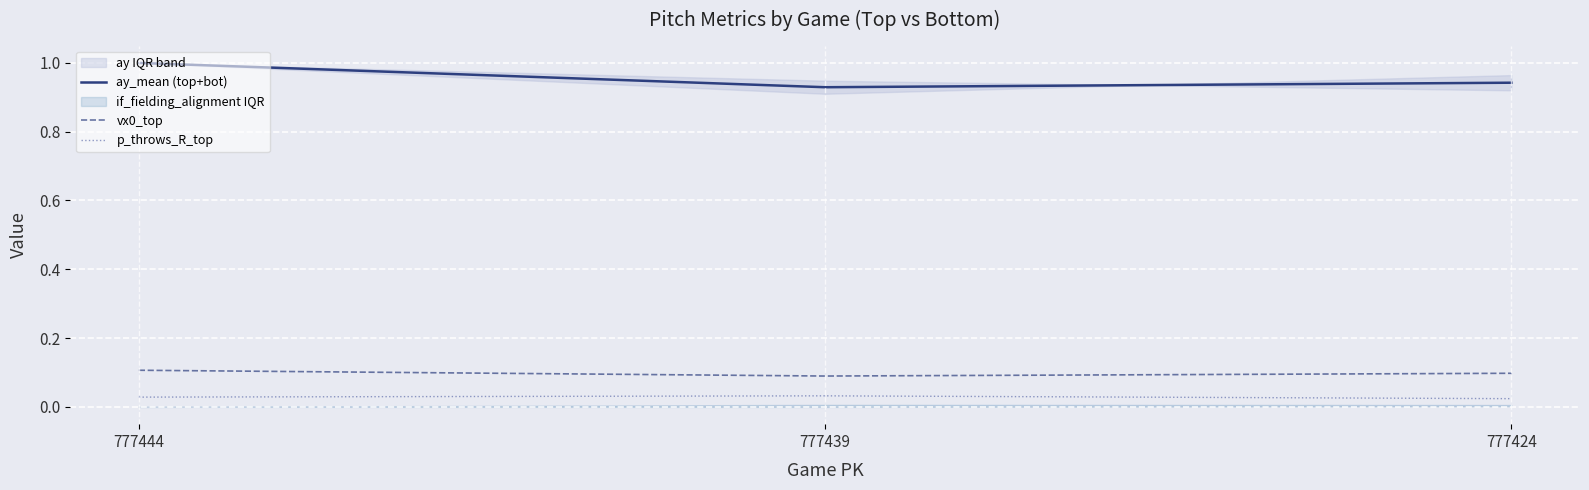

Reading right to left, list all the values displayed in this chart.

ay_mean (top+bot): 777424=0.9	777439=0.9	777444=1.0
vx0_top: 777424=0.1	777439=0.1	777444=0.1
p_throws_R_top: 777424=0.0	777439=0.0	777444=0.0